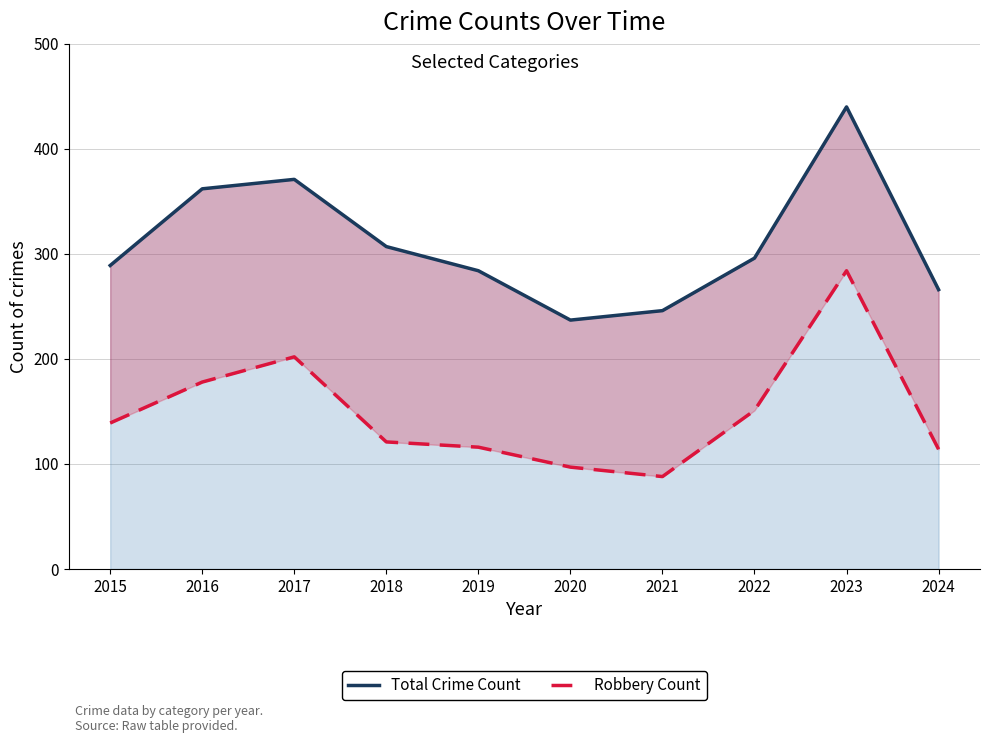

Is it true that Total Crime Count equals 266 at 2024?

True